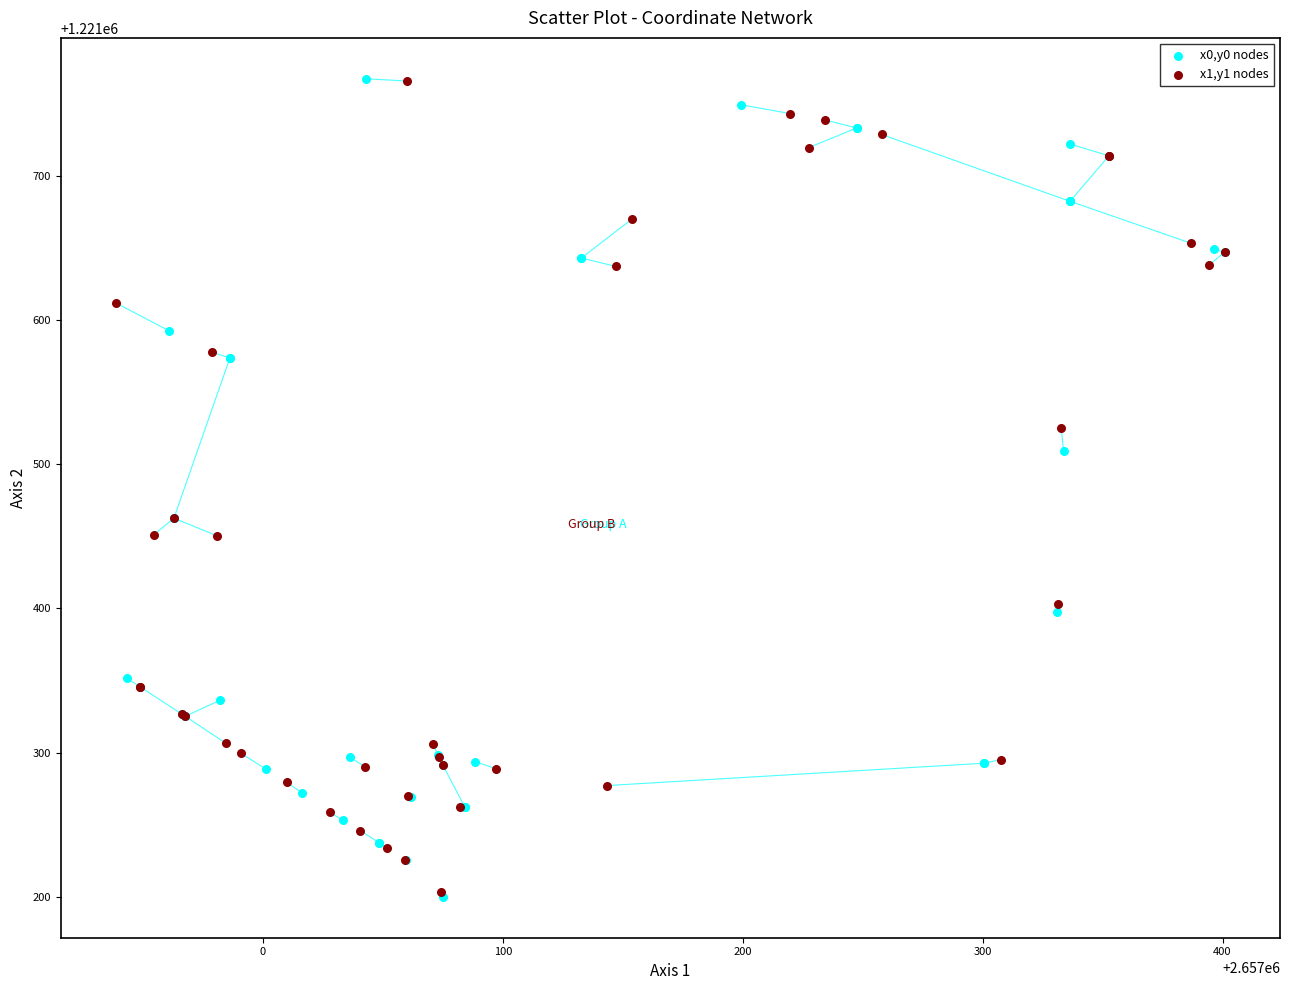

Which series has the largest Y range (max minus min)?

x0,y0 nodes